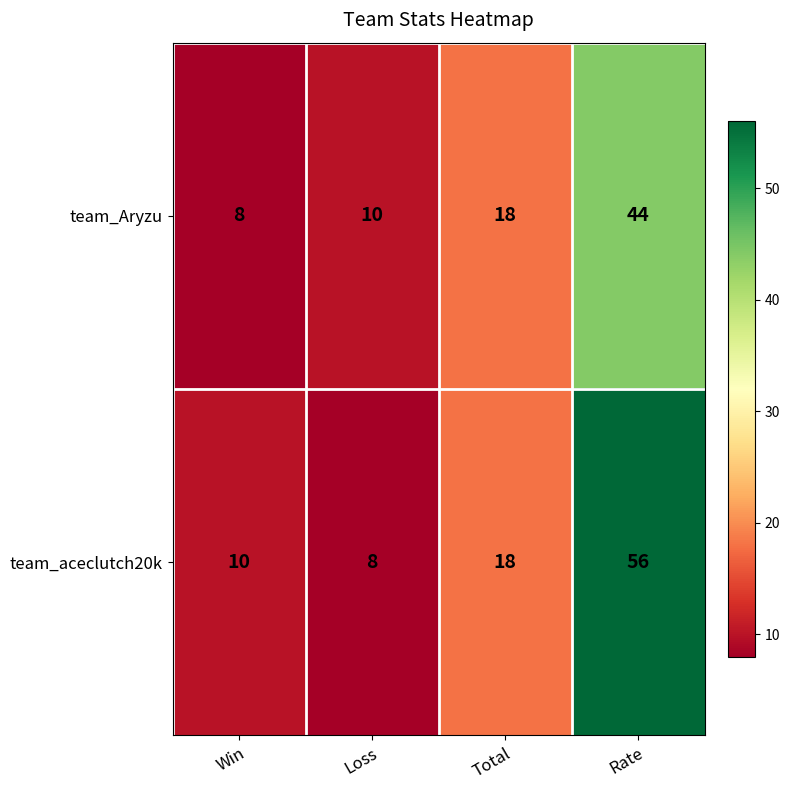

How many values in the team_Aryzu series are below 18?

2